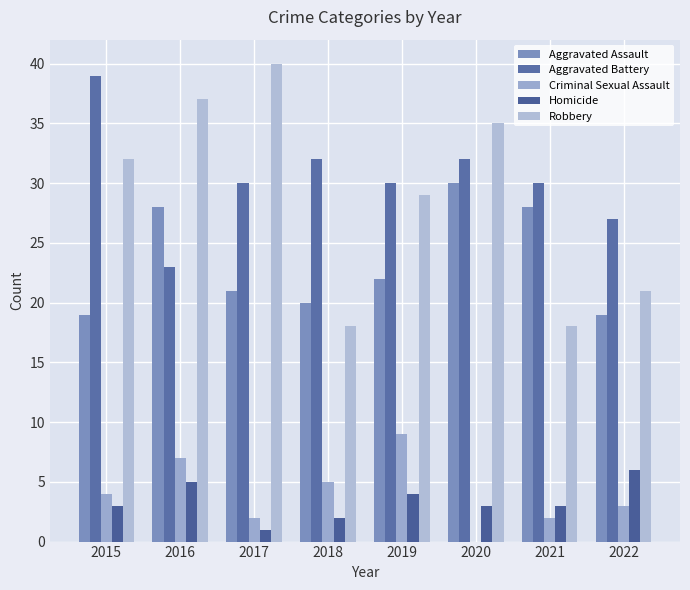

Which label corresponds to the largest value in the chart?

2017